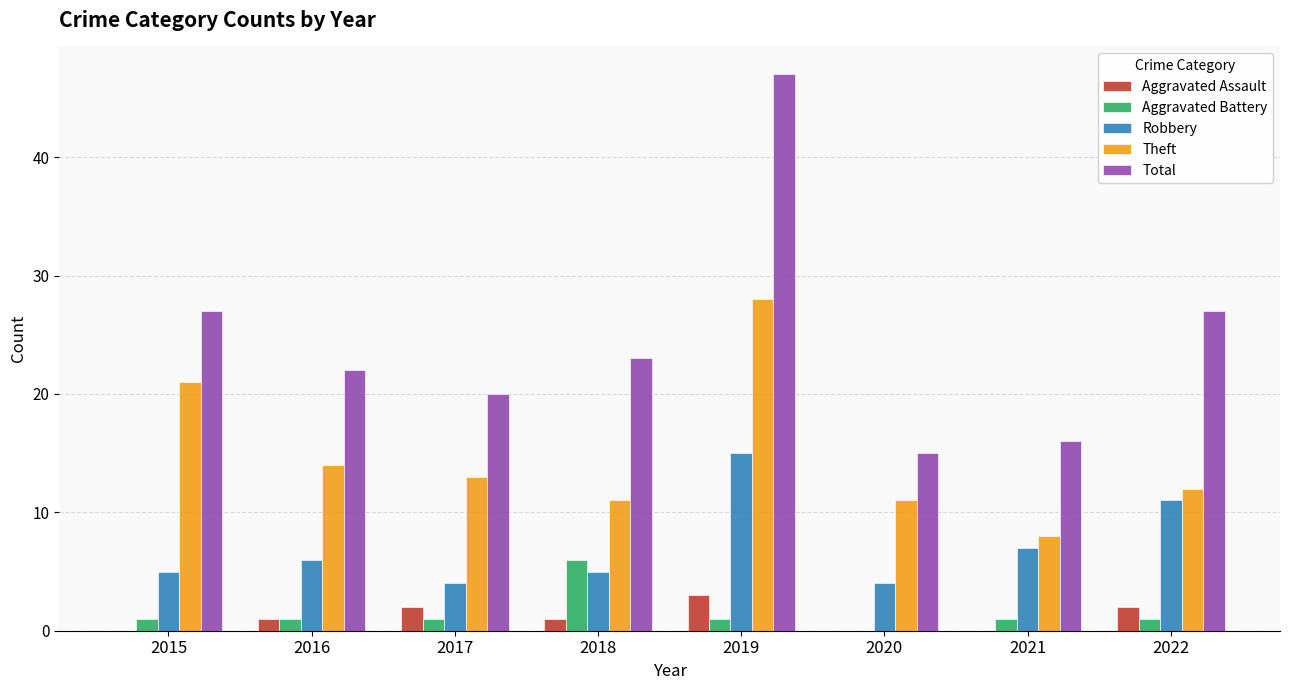

The Theft series shows 11 at 2020. True or false?

True